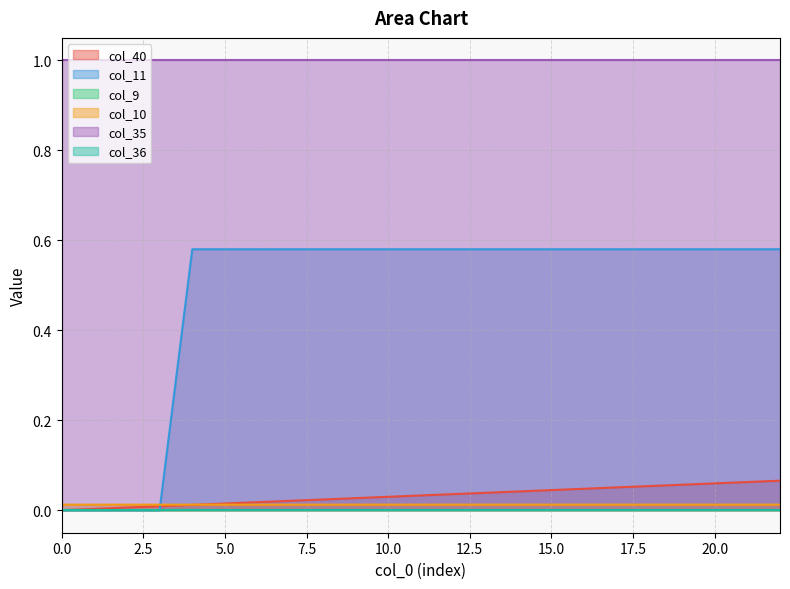

The col_40 series shows 0.0 at 8. True or false?

False